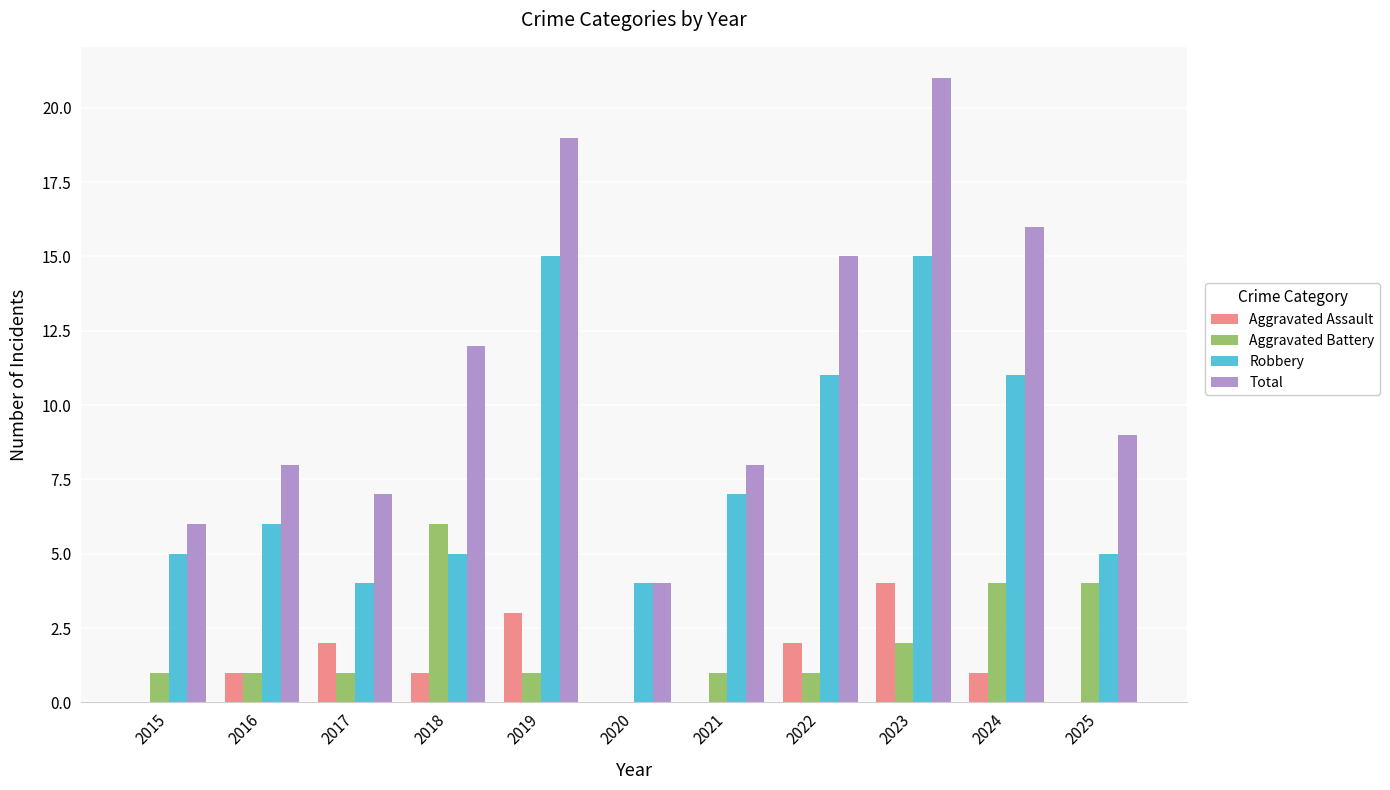

Which series changed the most between 2023 and 2025?

Total